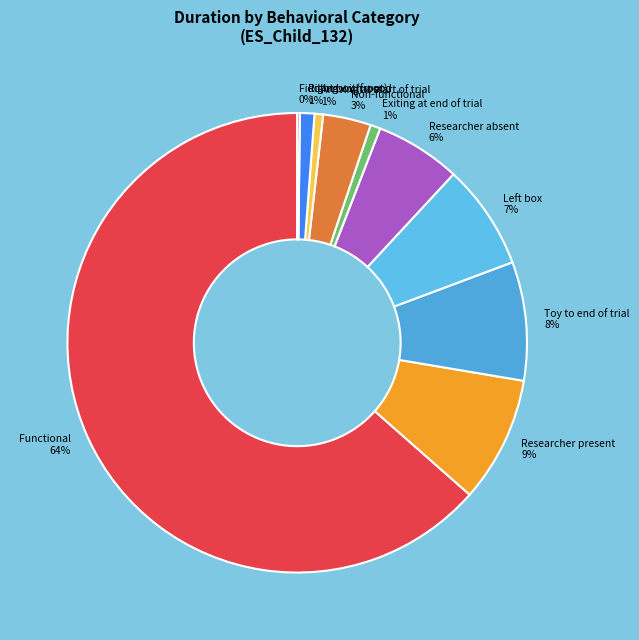

To the nearest percent, what is the average slice percentage?

10%